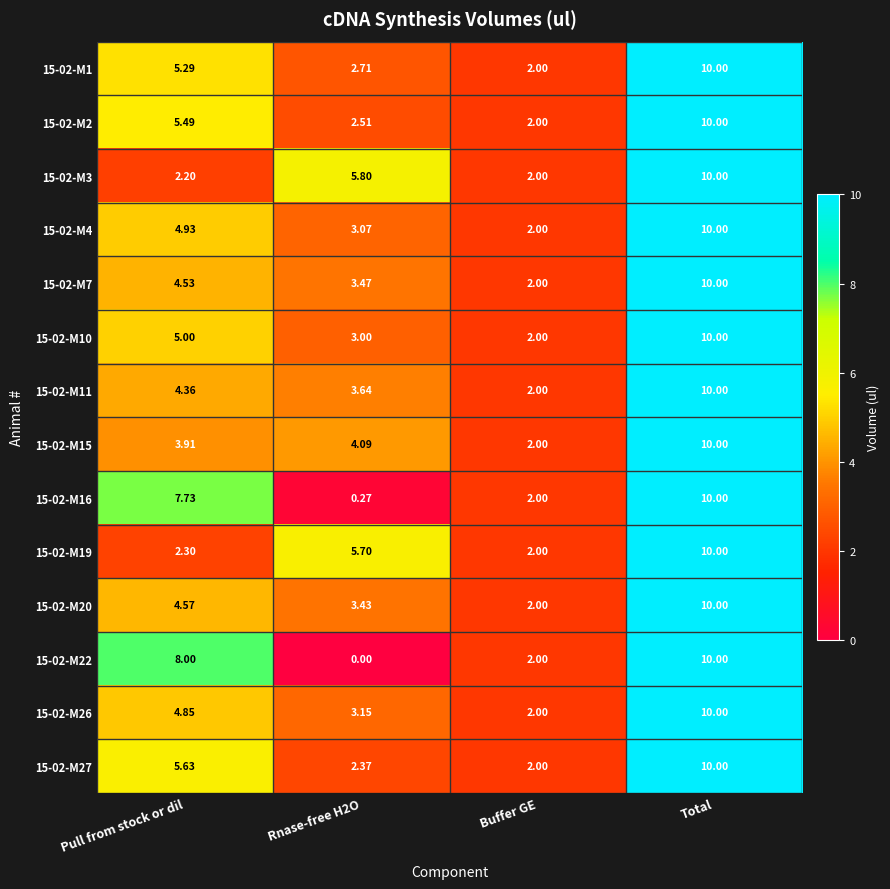

At which label does 15-02-M27 first exceed 5?

Pull from stock or dil